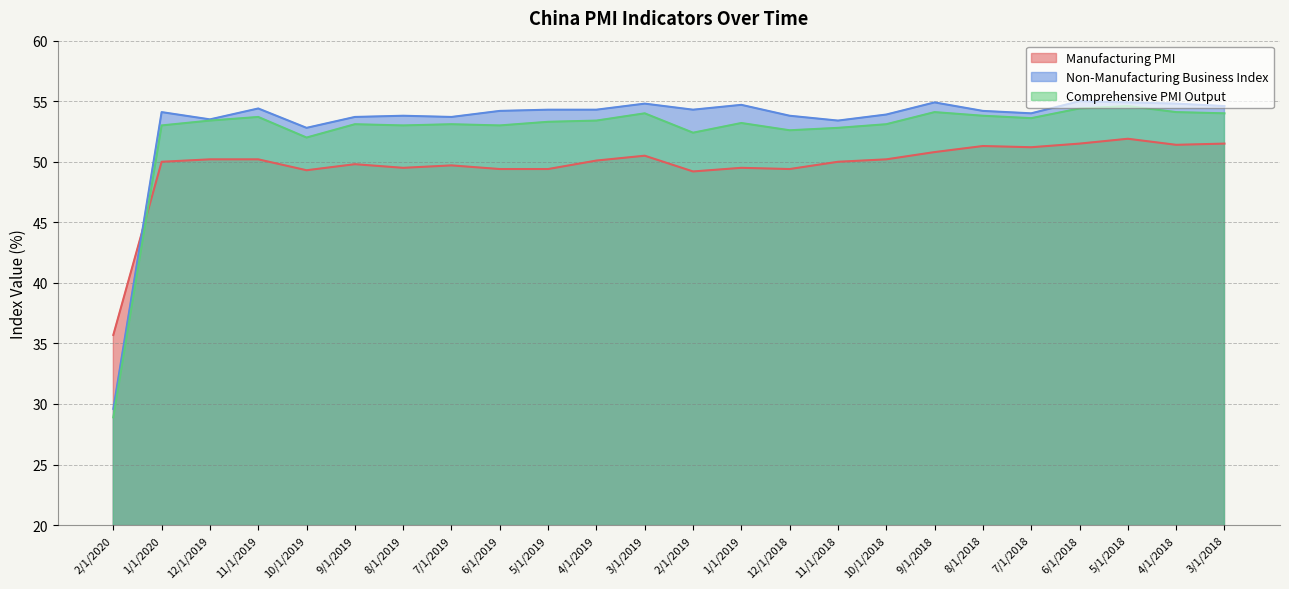

Count the number of data series in this chart.

3